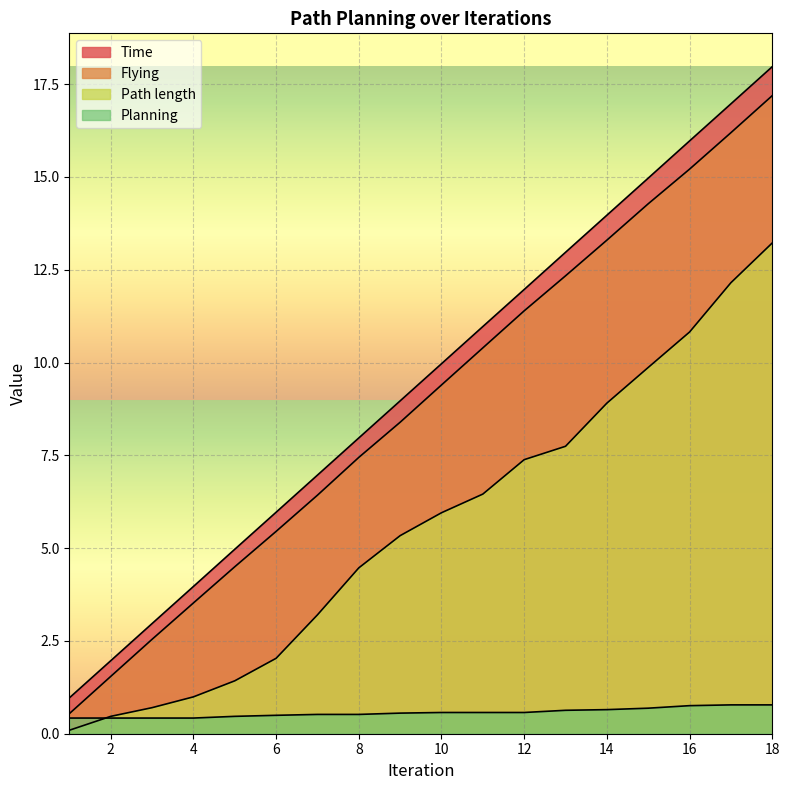

Which series ends up on top after the final intersection of Planning and Path length?

Path length